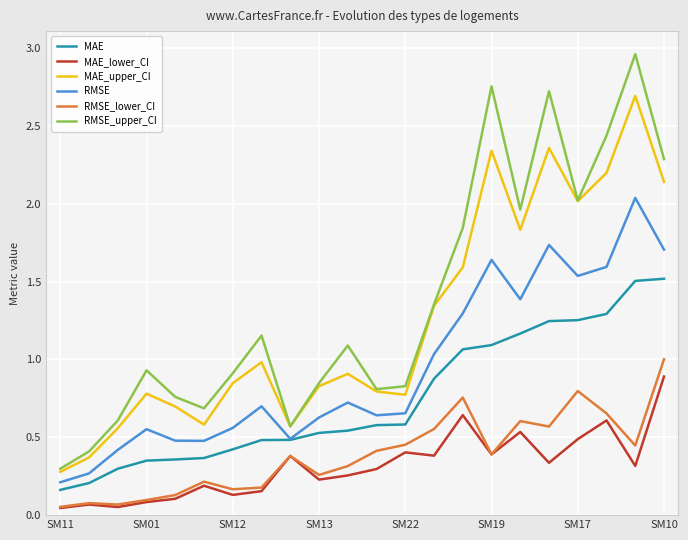

Does the chart display data point markers on the line(s)?

No